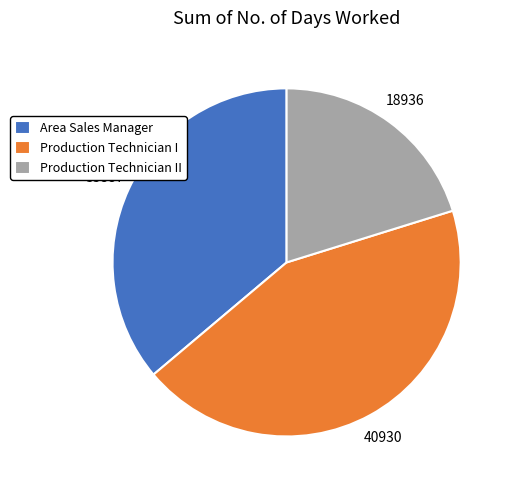

Count the number of slices in the pie.

3